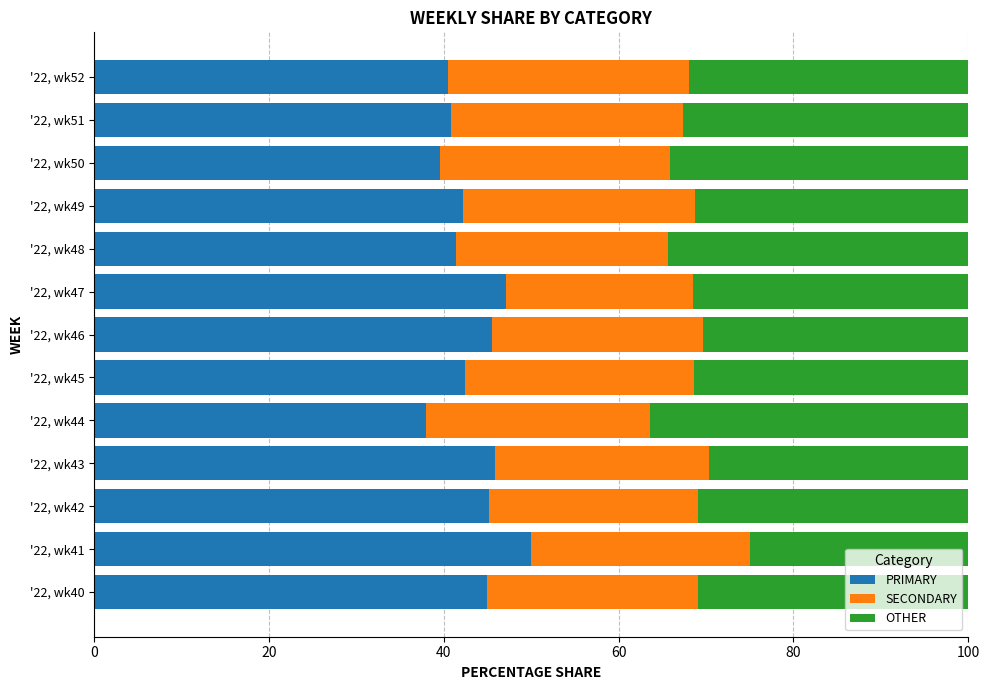

What is the total value across all series at '22, wk49?

100.0